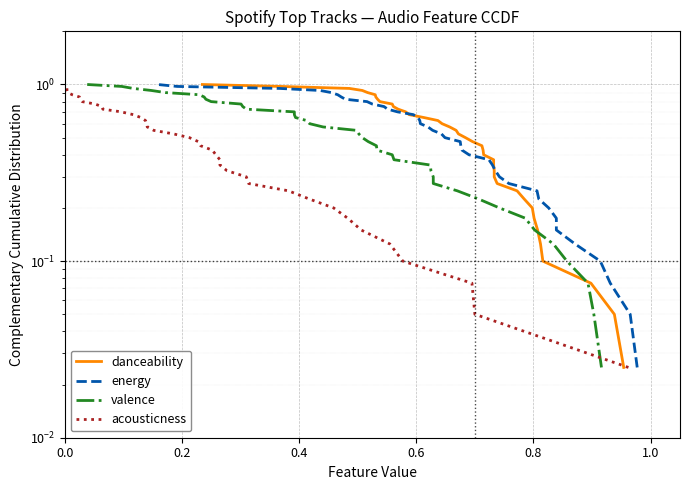

Does the chart display data point markers on the line(s)?

No